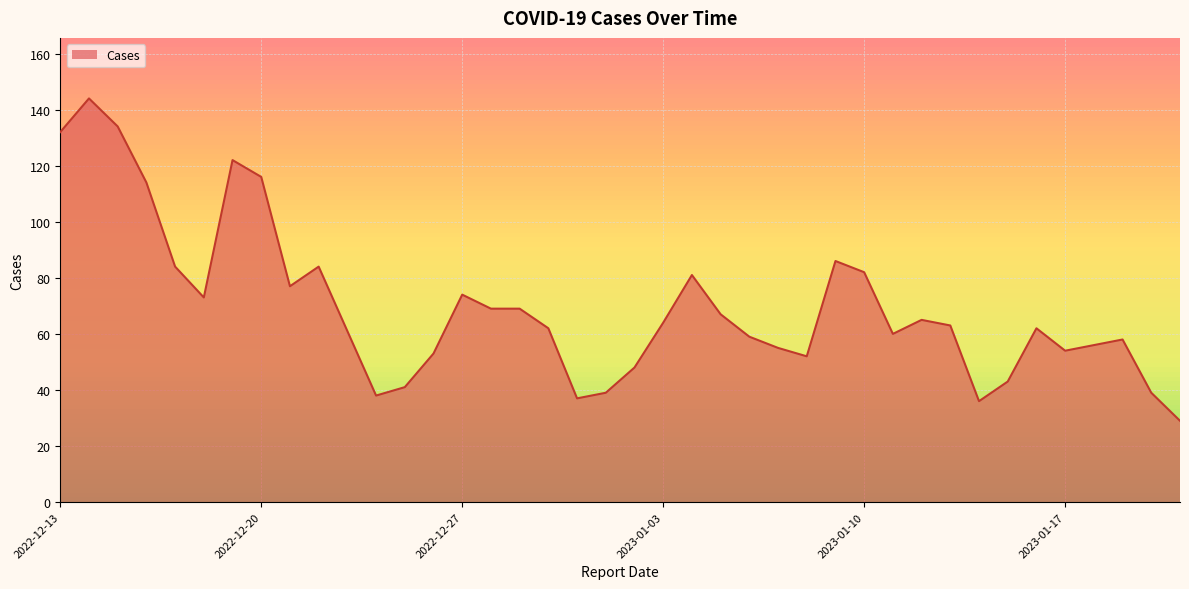

Does the chart display data point markers on the line(s)?

No